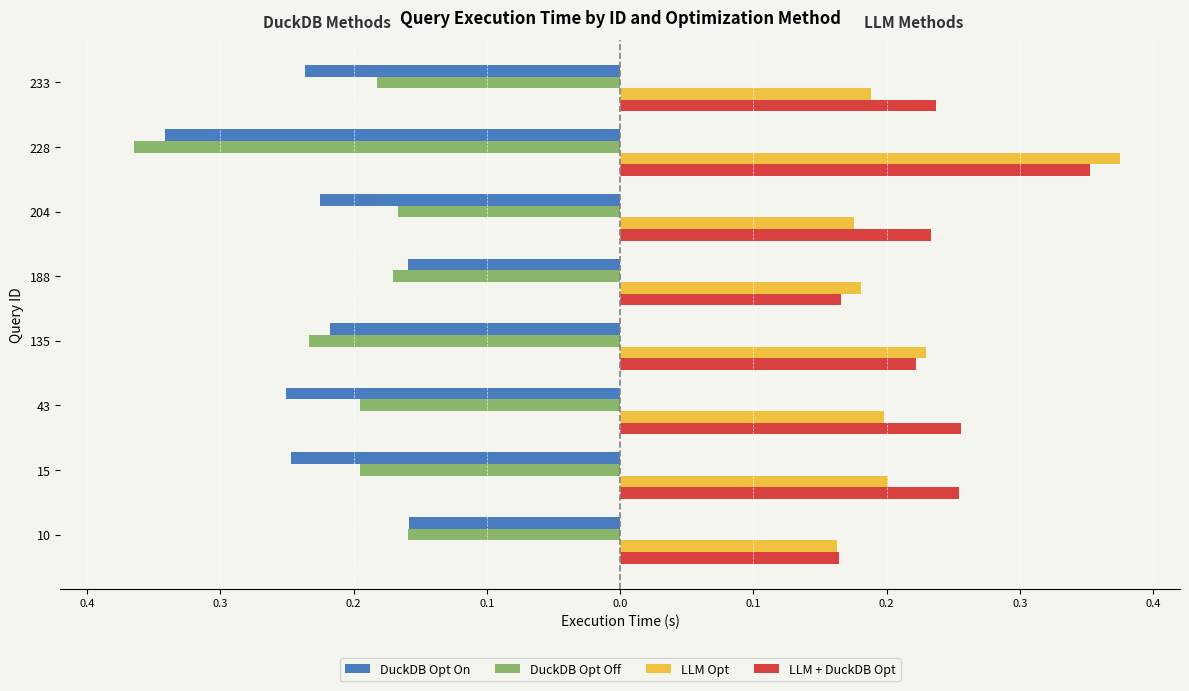

What is the difference between the second highest and second lowest values in the LLM + DuckDB Opt series?

0.1